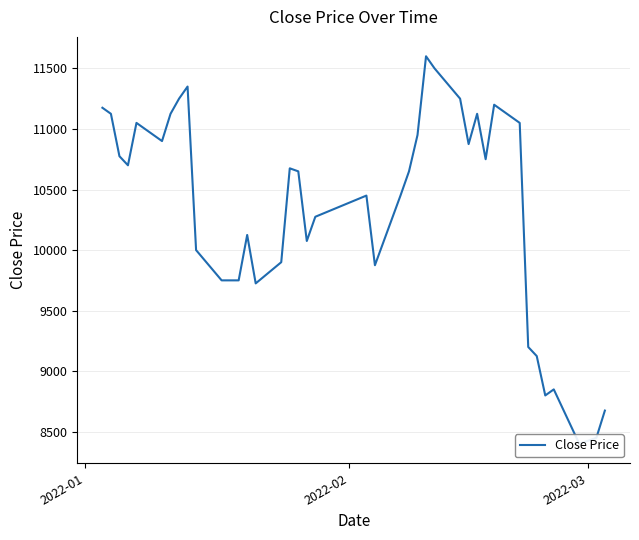

Reading left to right, transcribe all the data shown in this chart.

11175	11125	10775	10700	11050	10900	11125	11250	11350	10000	9750	9750	9750	10125	9725	9900	10675	10650	10075	10275	10450	9875	10450	10650	10950	11600	11500	11250	10875	11125	10750	11200	11050	9200	9125	8800	8850	8400	8450	8675